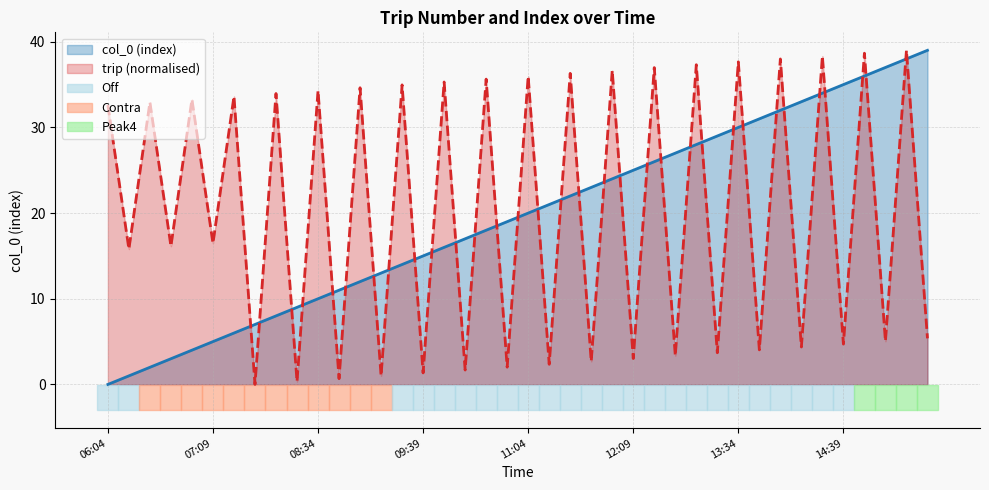

At which label does col_0 reach its peak?

15:39